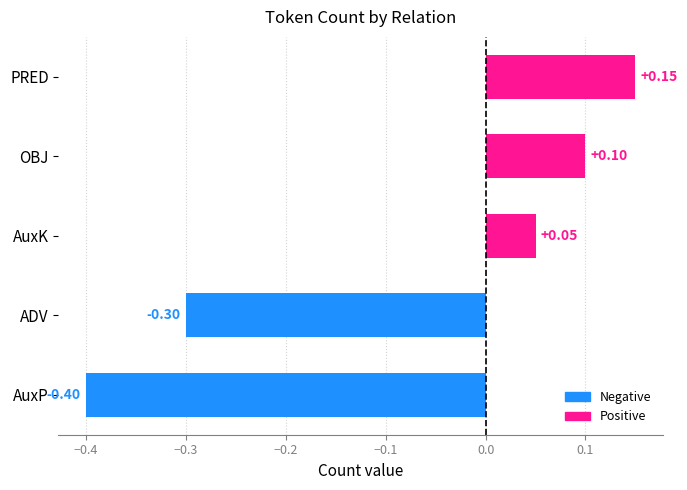

Is it true that the value at OBJ is 0.1?

True